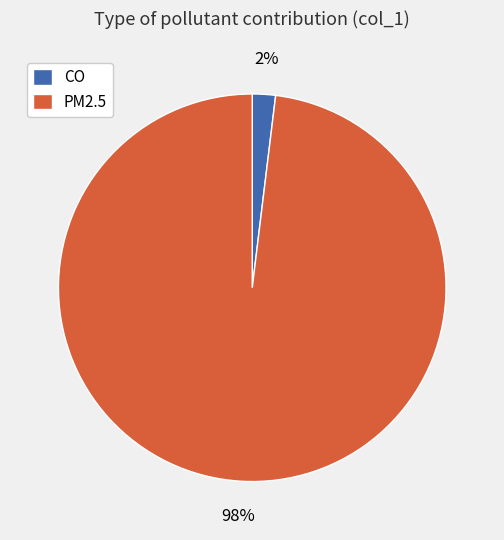

How many slices are in this pie chart?

2